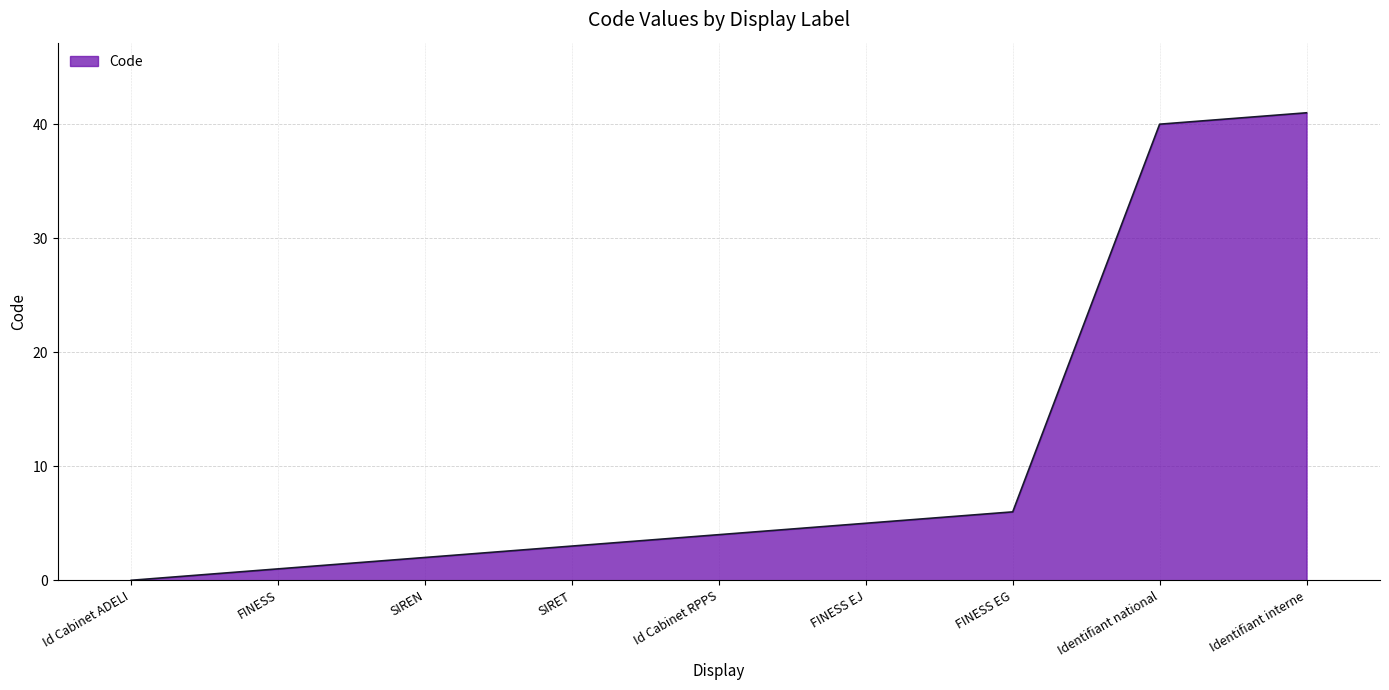

What is the greatest value displayed?

41